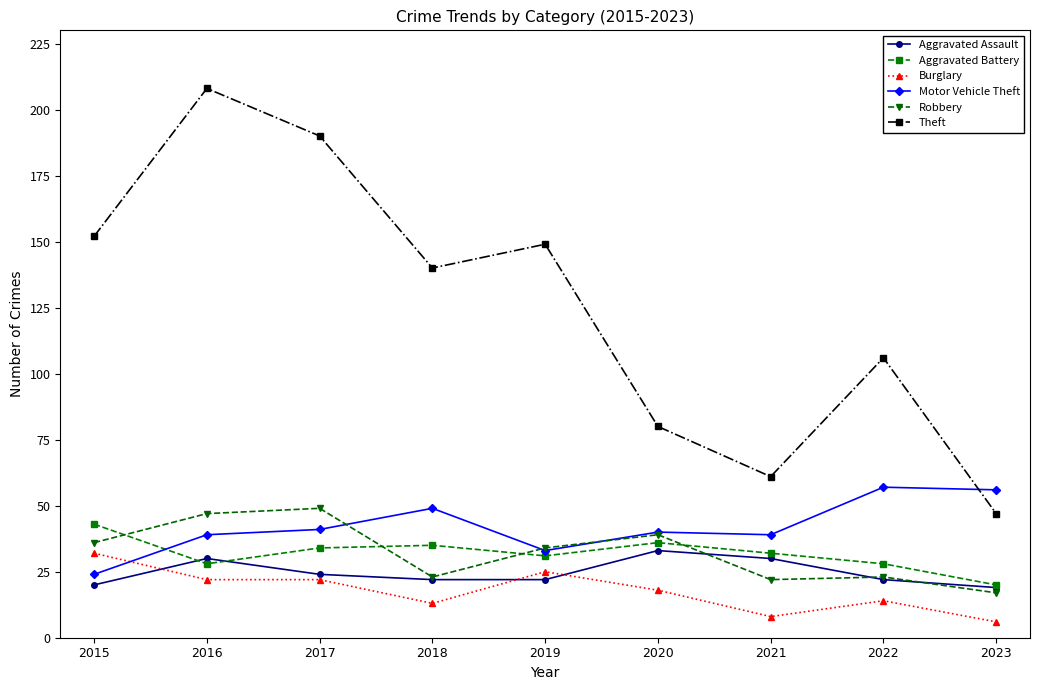

What is the maximum value shown in the chart?

208